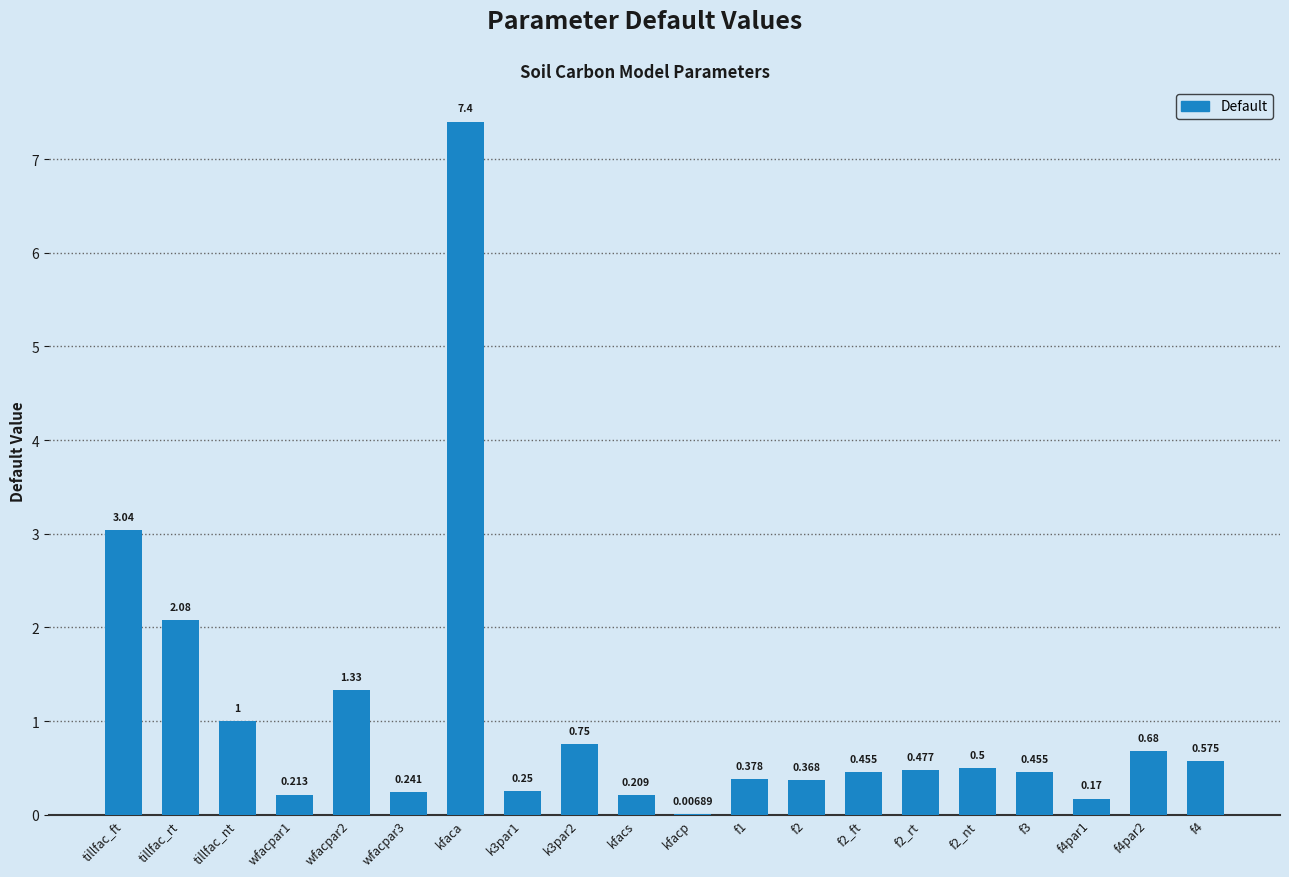

What is the sum of all values?

20.6